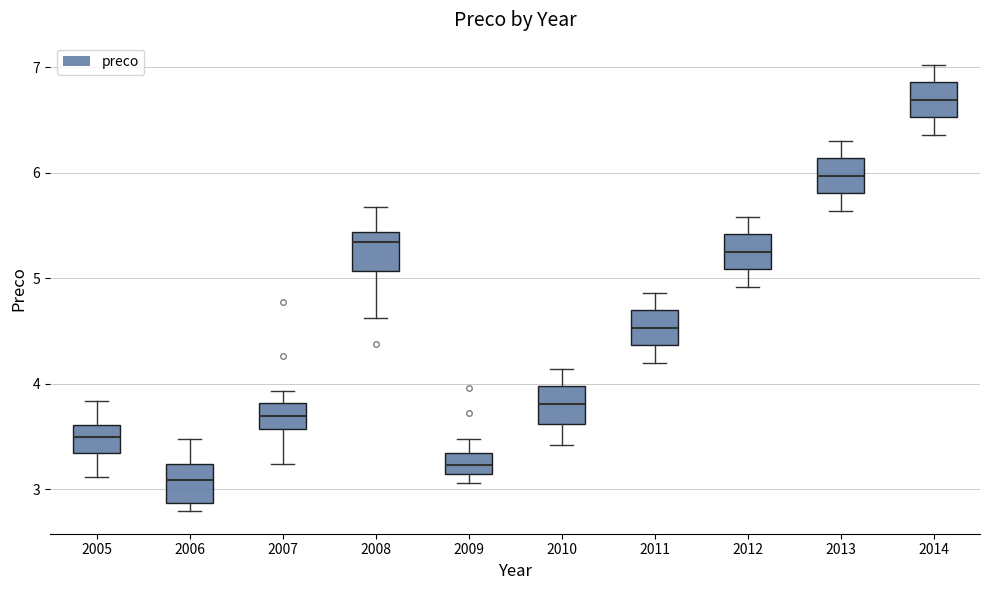

Which box has the lowest median line?

2006